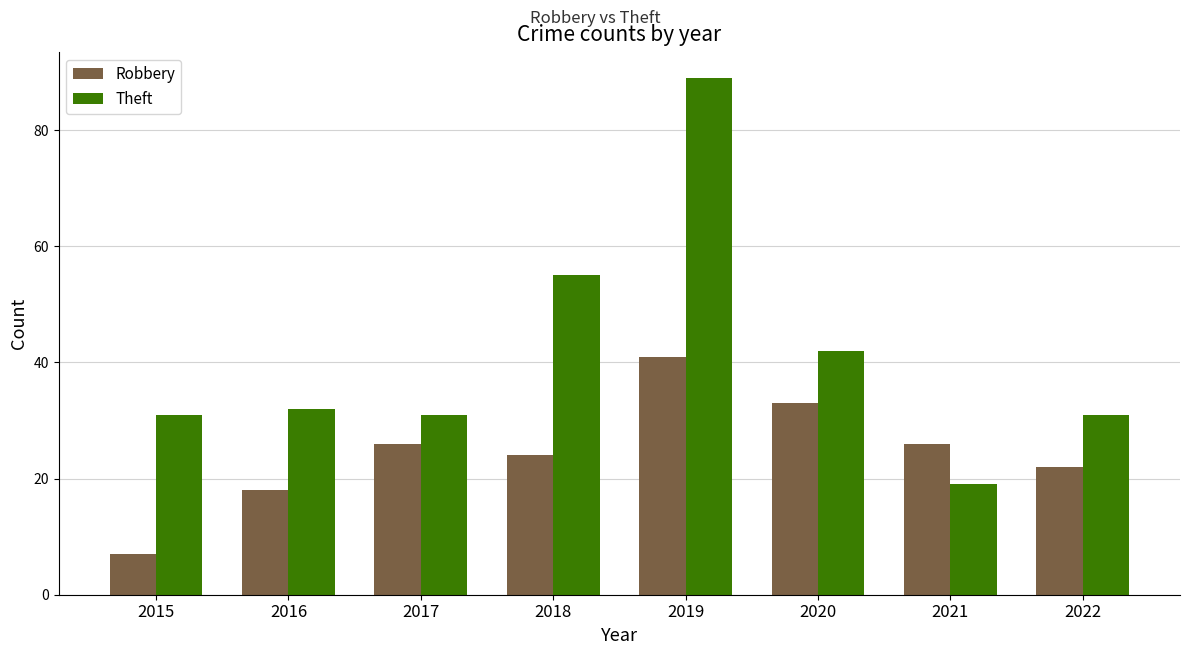

What is the value of the Robbery bar at the 7th from the left?

26